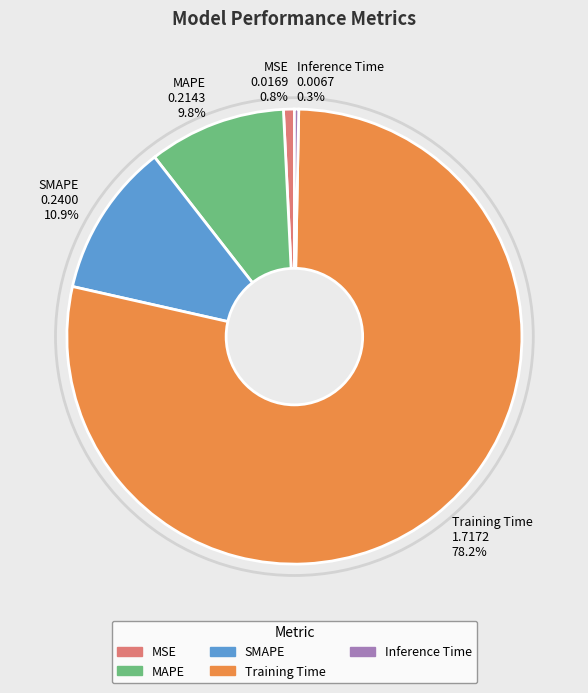

Which slice is the largest?

Training Time